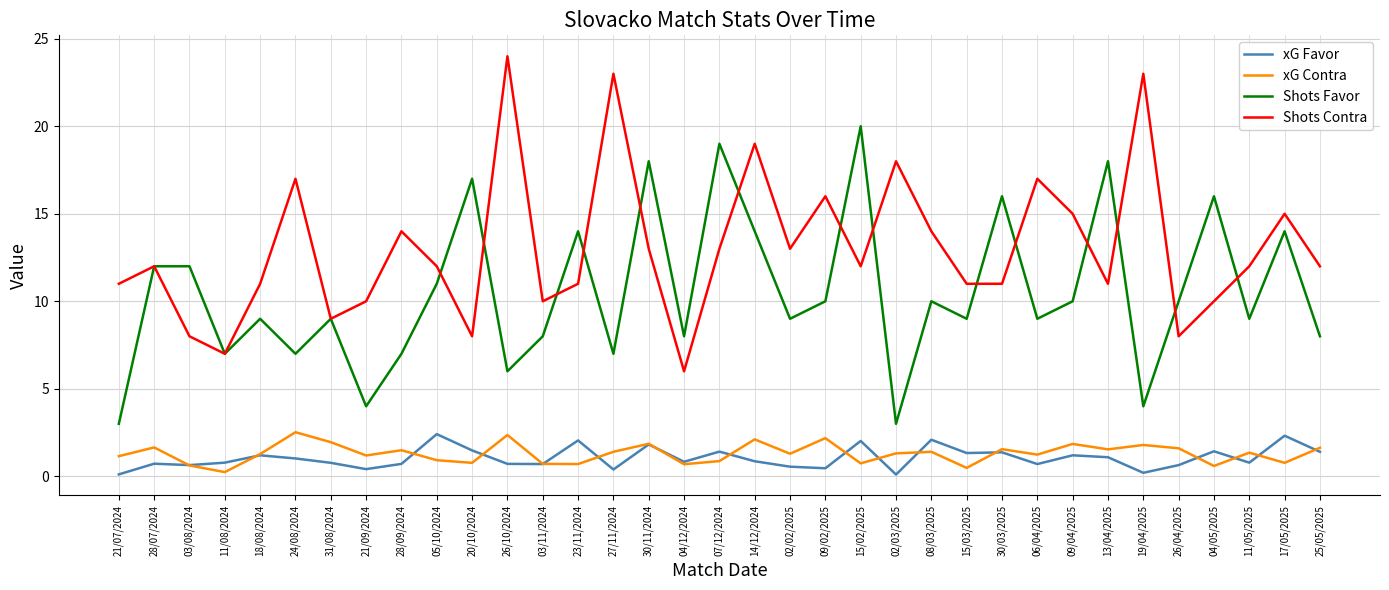

Which series has the largest range (max minus min)?

Shots Contra